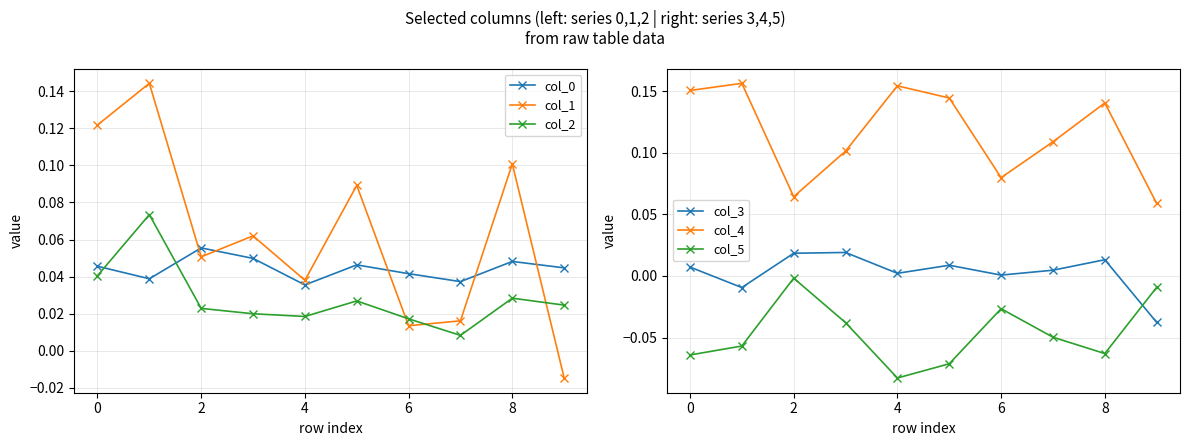

How many interior local peaks does the col_4 series have?

3